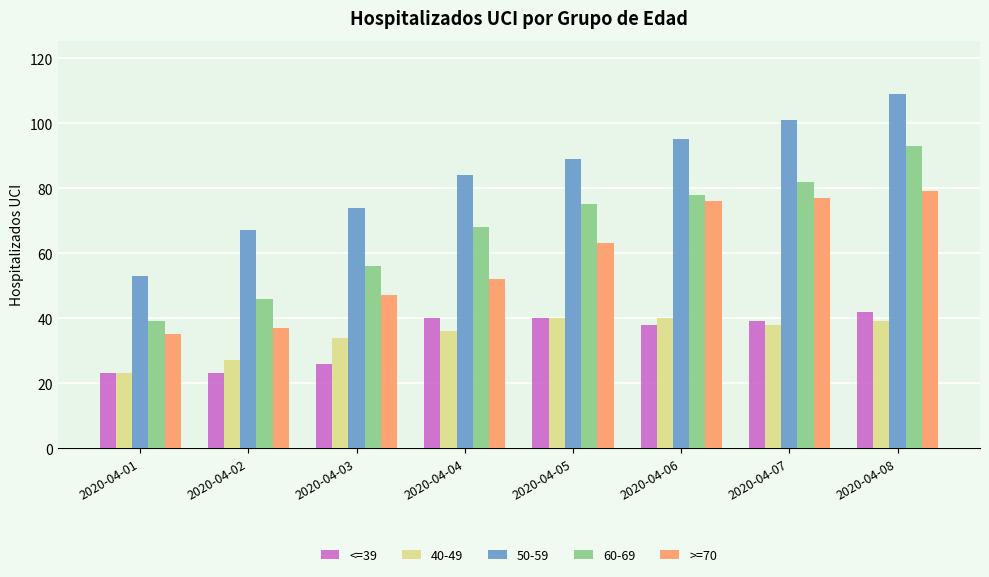

What are all the series names shown in the legend?

<=39, 40-49, 50-59, 60-69, >=70